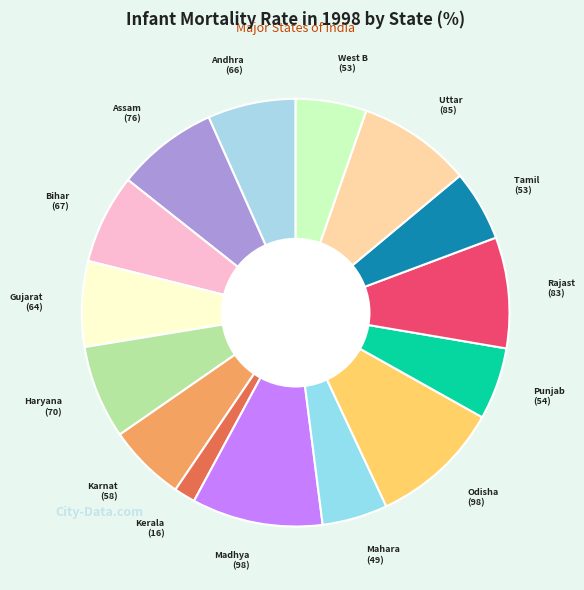

Count the number of slices in the pie.

15